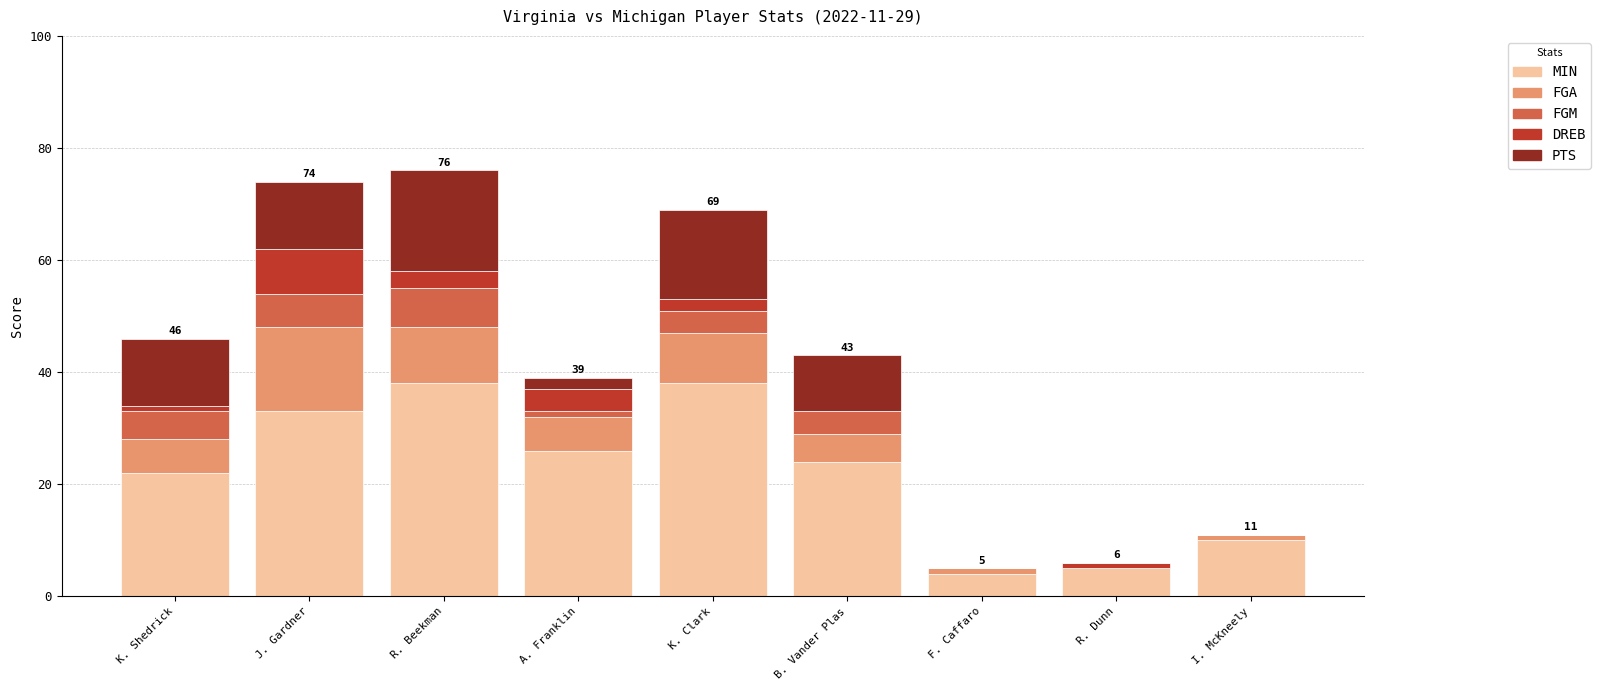

What is the sum of all MIN values?

200